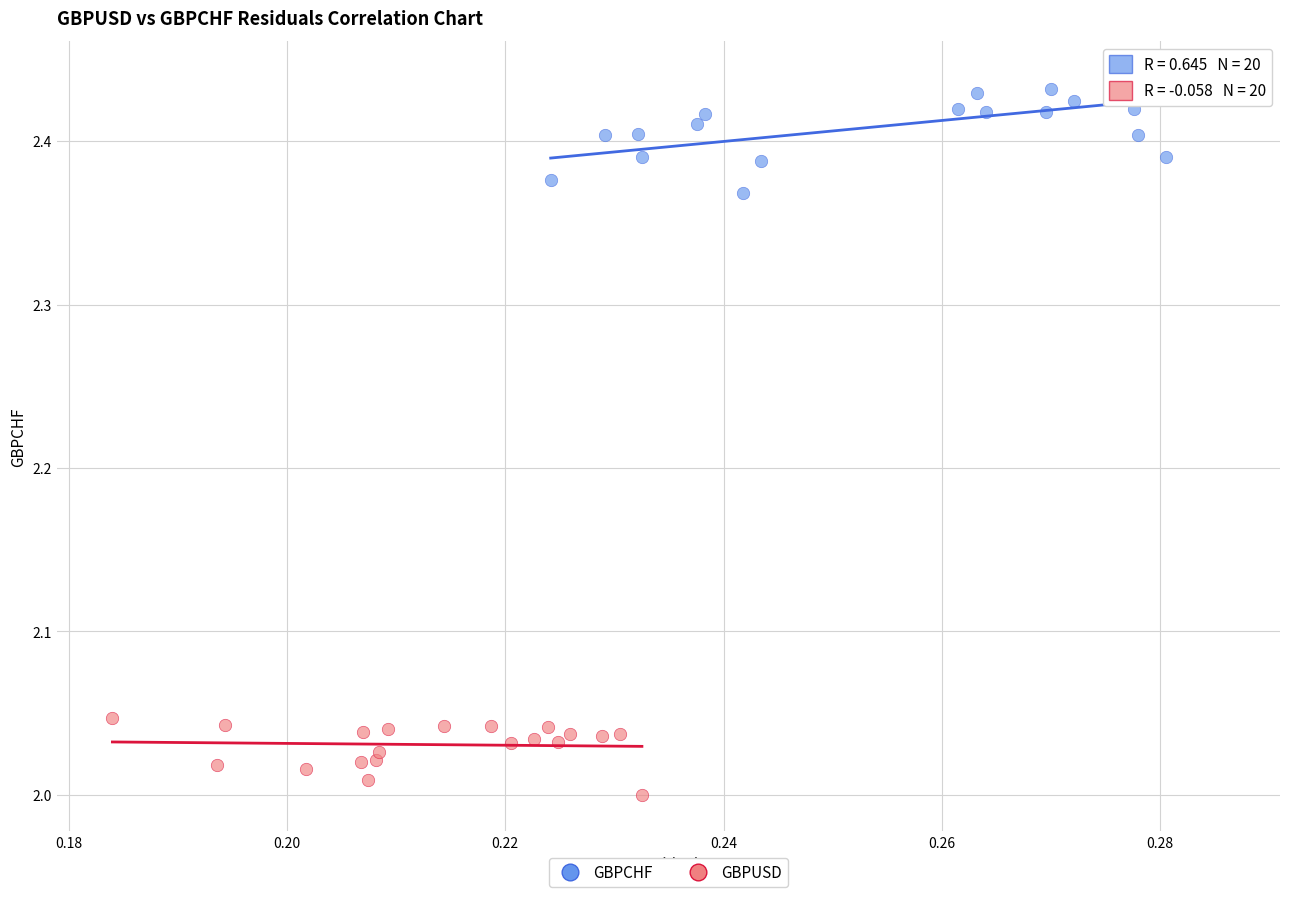

Which series contains the lowest Y value?

GBPUSD